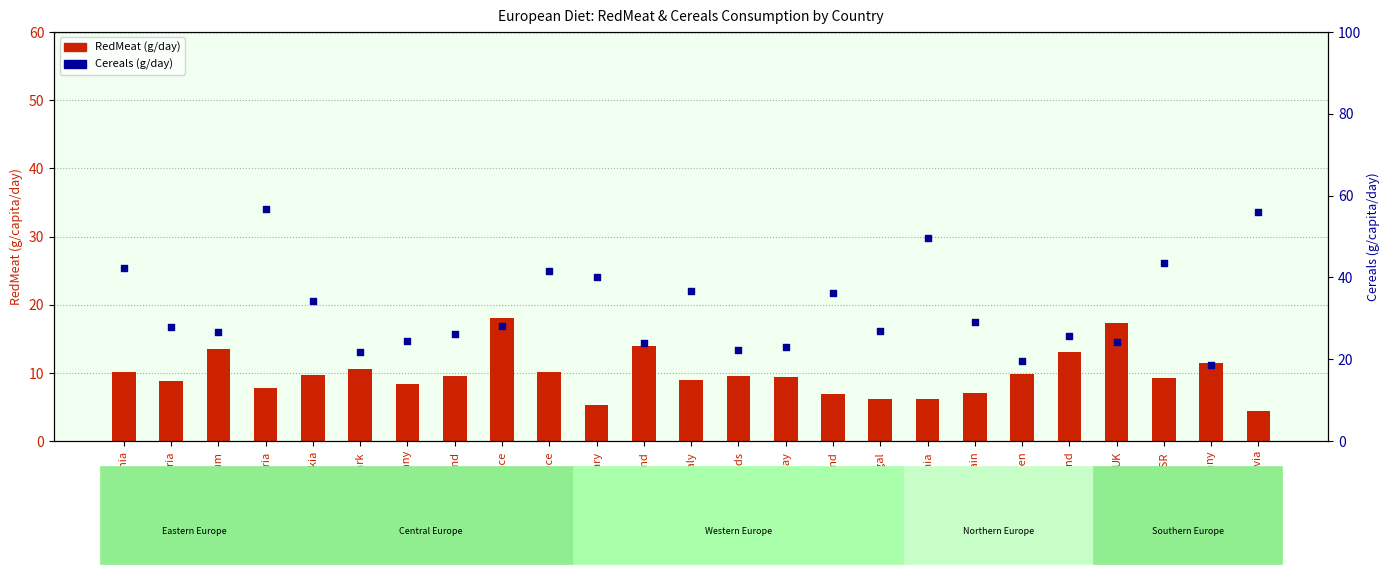

Which series contains the highest Y value?

Cereals